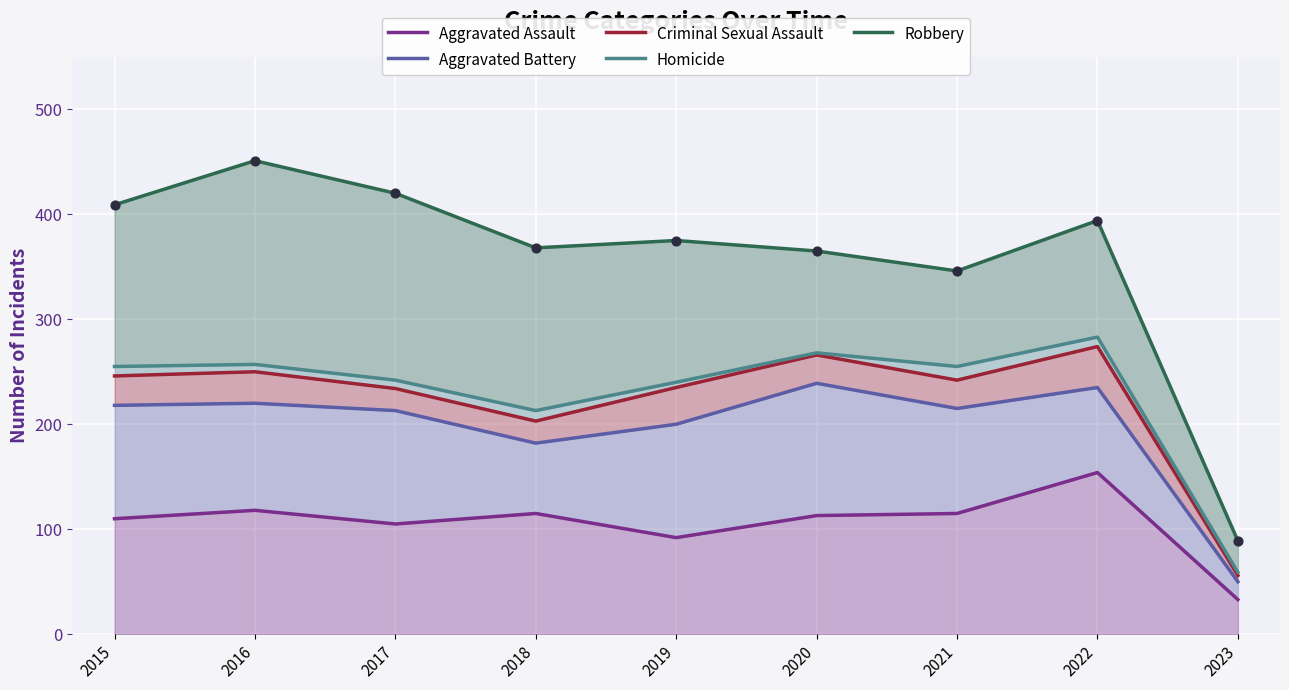

What are all the series names shown in the legend?

Aggravated Assault, Aggravated Battery, Criminal Sexual Assault, Homicide, Robbery